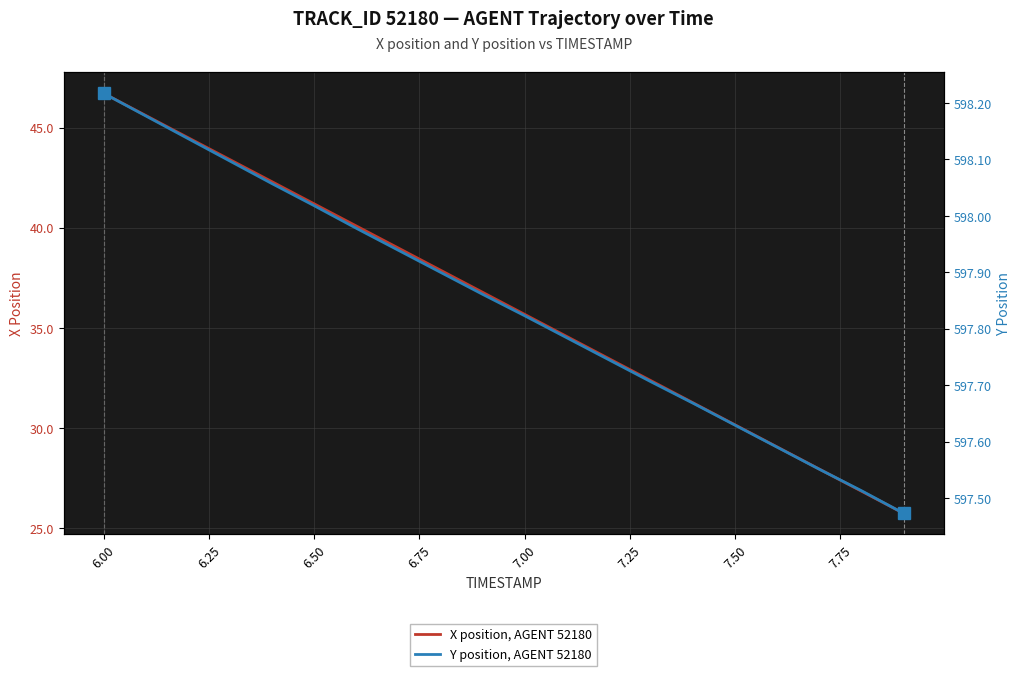

Which series has the largest total across all categories?

Y position, AGENT 52180